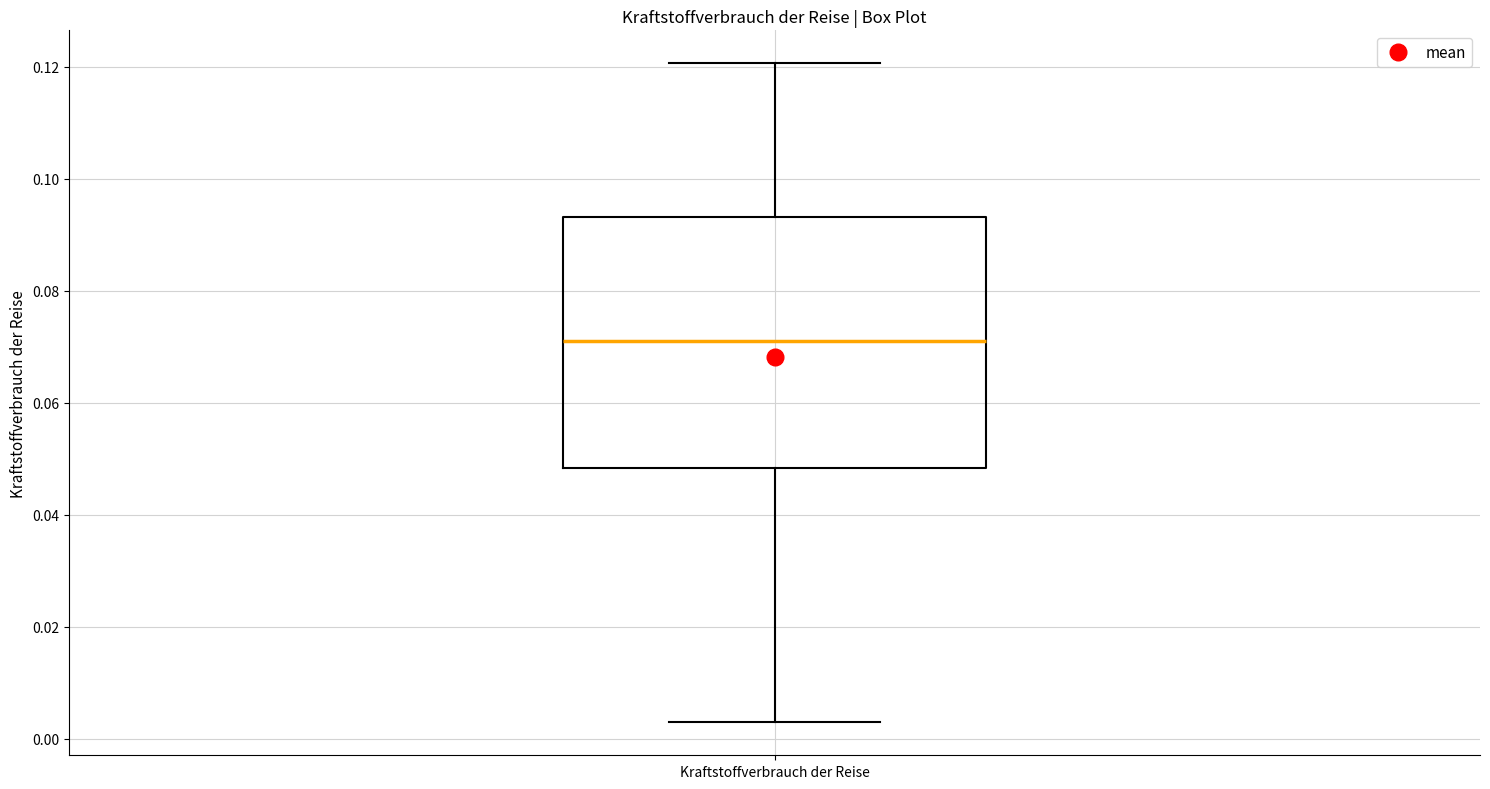

Read this box plot against the y-axis: the position of the median line, the range covered by the box, and the ends of both whiskers. The values are not printed on the chart, so give them approximately, as read against the axis.

median 0.072, box 0.048 to 0.094, whiskers 0.002 to 0.120